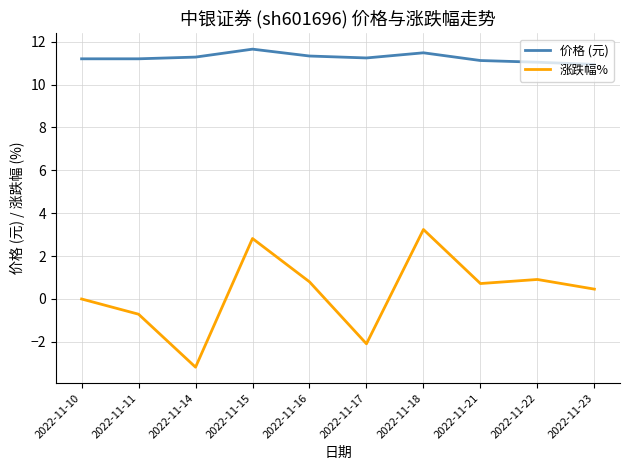

Does the chart display data point markers on the line(s)?

No